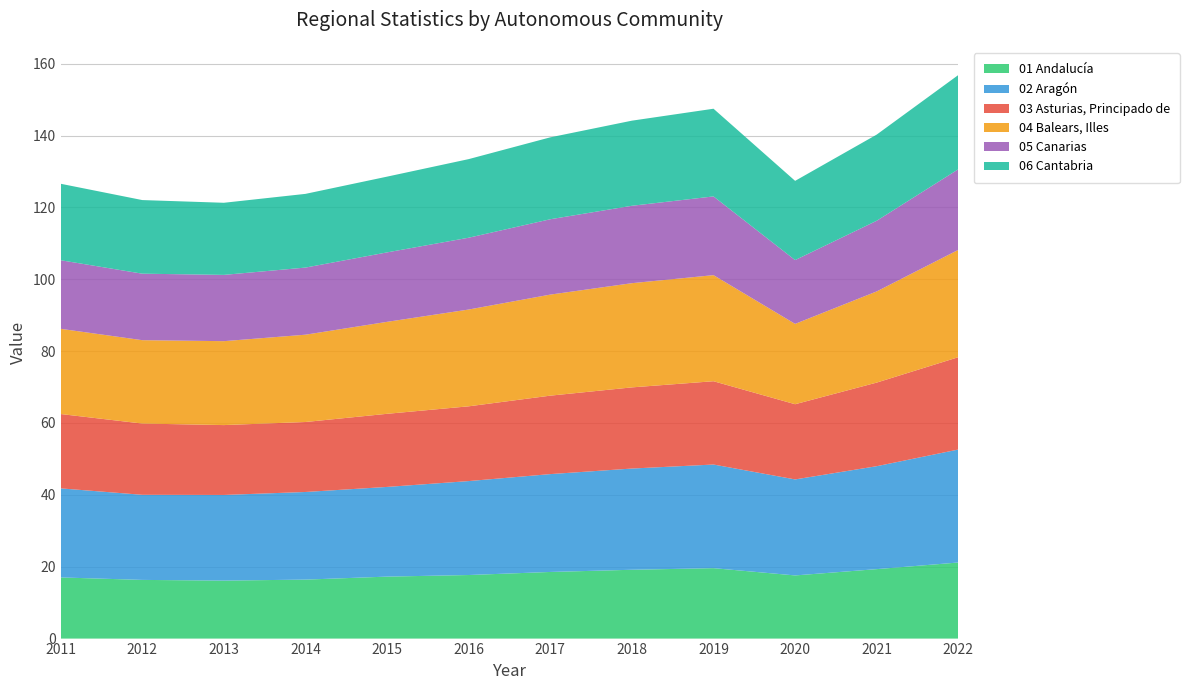

Reading right to left, transcribe all the data shown in this chart.

01 Andalucía: 2022=21.2	2021=19.3	2020=17.6	2019=19.6	2018=19.2	2017=18.5	2016=17.7	2015=17.2	2014=16.4	2013=16.1	2012=16.3	2011=17.0
02 Aragón: 2022=31.4	2021=28.6	2020=26.7	2019=28.8	2018=28.2	2017=27.2	2016=26.1	2015=25.0	2014=24.4	2013=23.8	2012=23.7	2011=24.8
03 Asturias, Principado de: 2022=25.7	2021=23.3	2020=20.9	2019=23.2	2018=22.6	2017=21.8	2016=20.8	2015=20.3	2014=19.5	2013=19.4	2012=19.8	2011=20.7
04 Balears, Illes: 2022=29.9	2021=25.4	2020=22.4	2019=29.5	2018=29.0	2017=28.1	2016=26.9	2015=25.6	2014=24.3	2013=23.4	2012=23.2	2011=23.7
05 Canarias: 2022=22.4	2021=19.7	2020=17.8	2019=21.9	2018=21.5	2017=21.0	2016=20.0	2015=19.3	2014=18.7	2013=18.4	2012=18.5	2011=19.1
06 Cantabria: 2022=26.2	2021=24.0	2020=22.0	2019=24.4	2018=23.7	2017=22.8	2016=21.9	2015=21.1	2014=20.5	2013=20.1	2012=20.5	2011=21.3